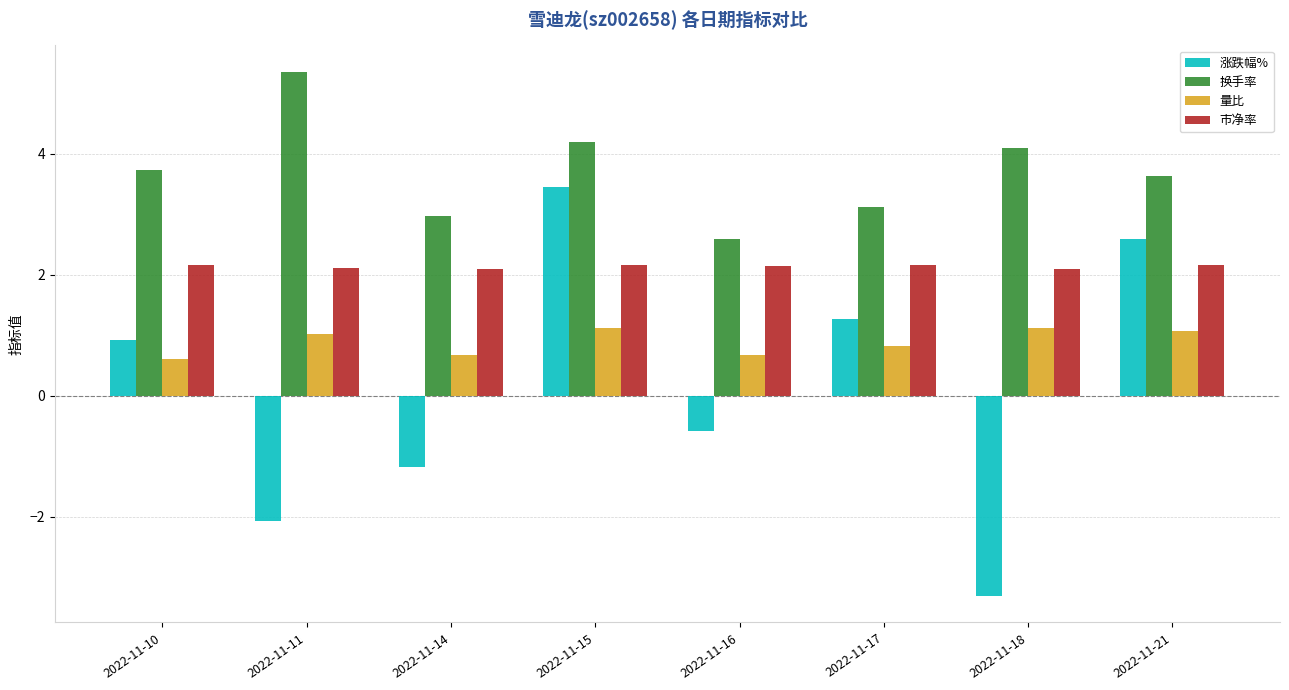

How many groups of bars are there?

8